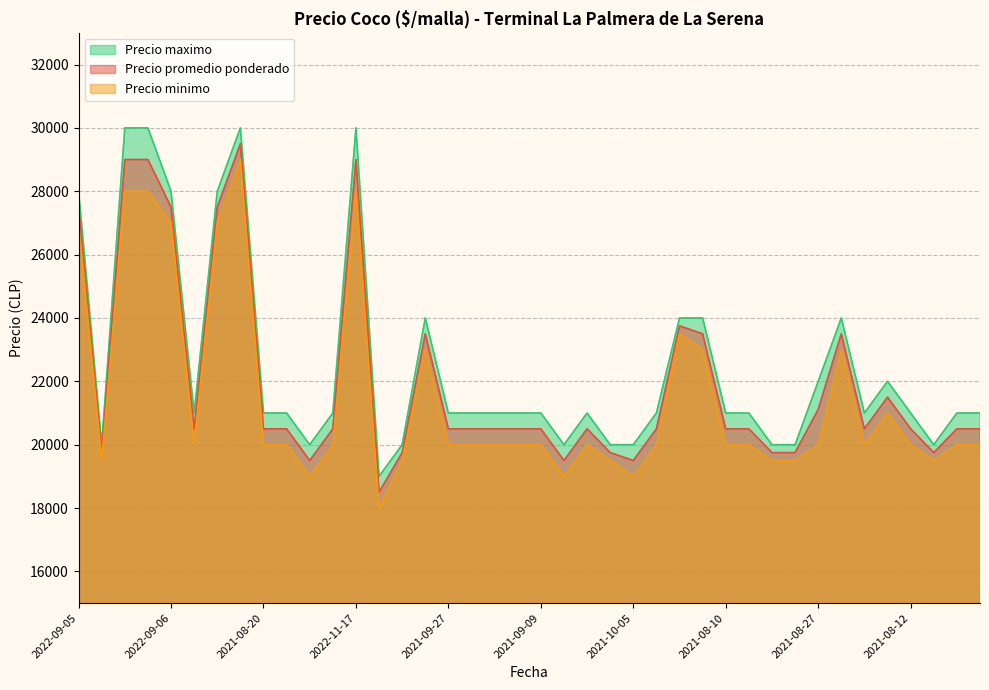

Does the chart have visible grid lines?

Yes